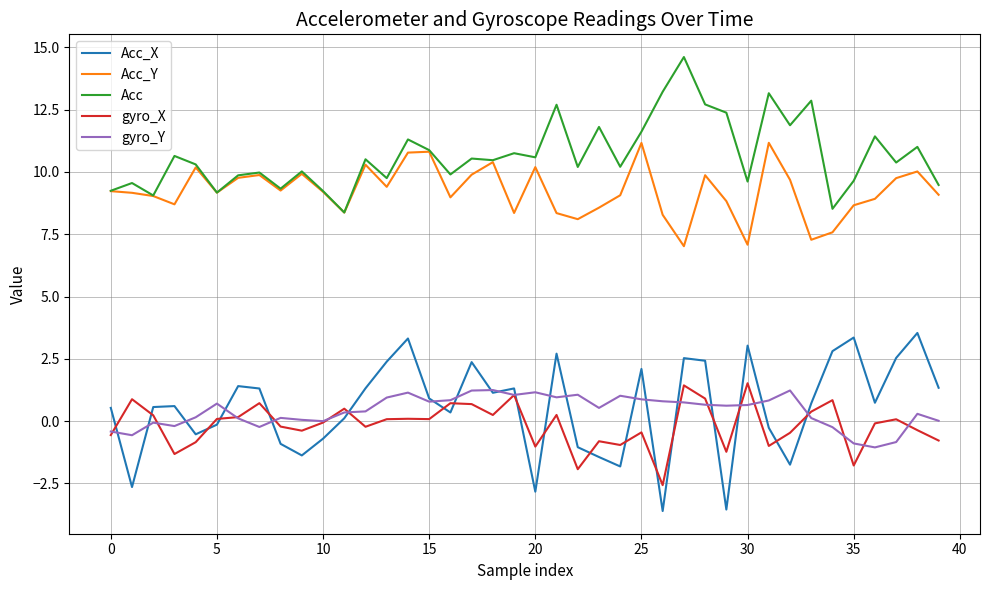

What is the sum of all Acc_X values?

22.7